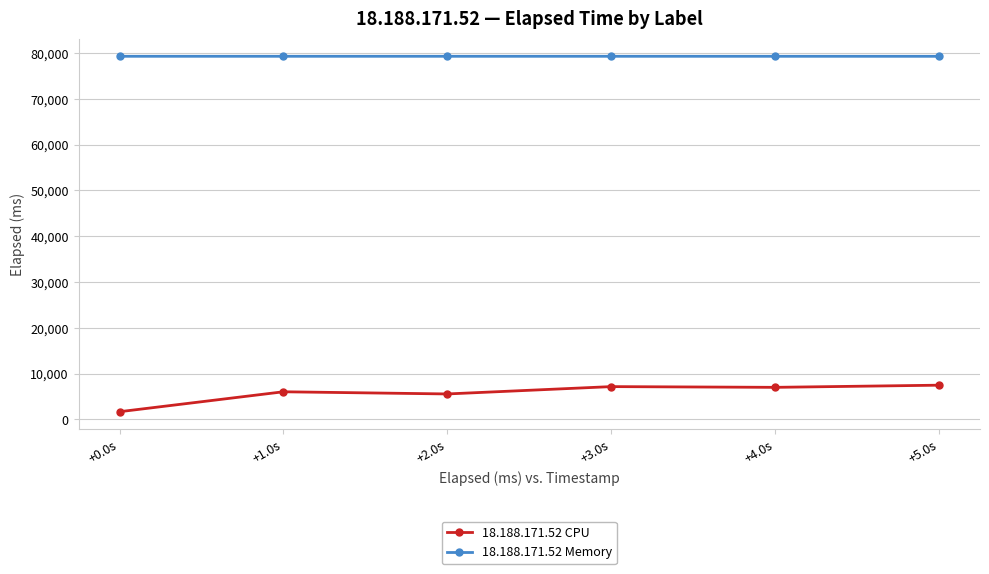

What is the maximum value for 18.188.171.52 CPU?

7462